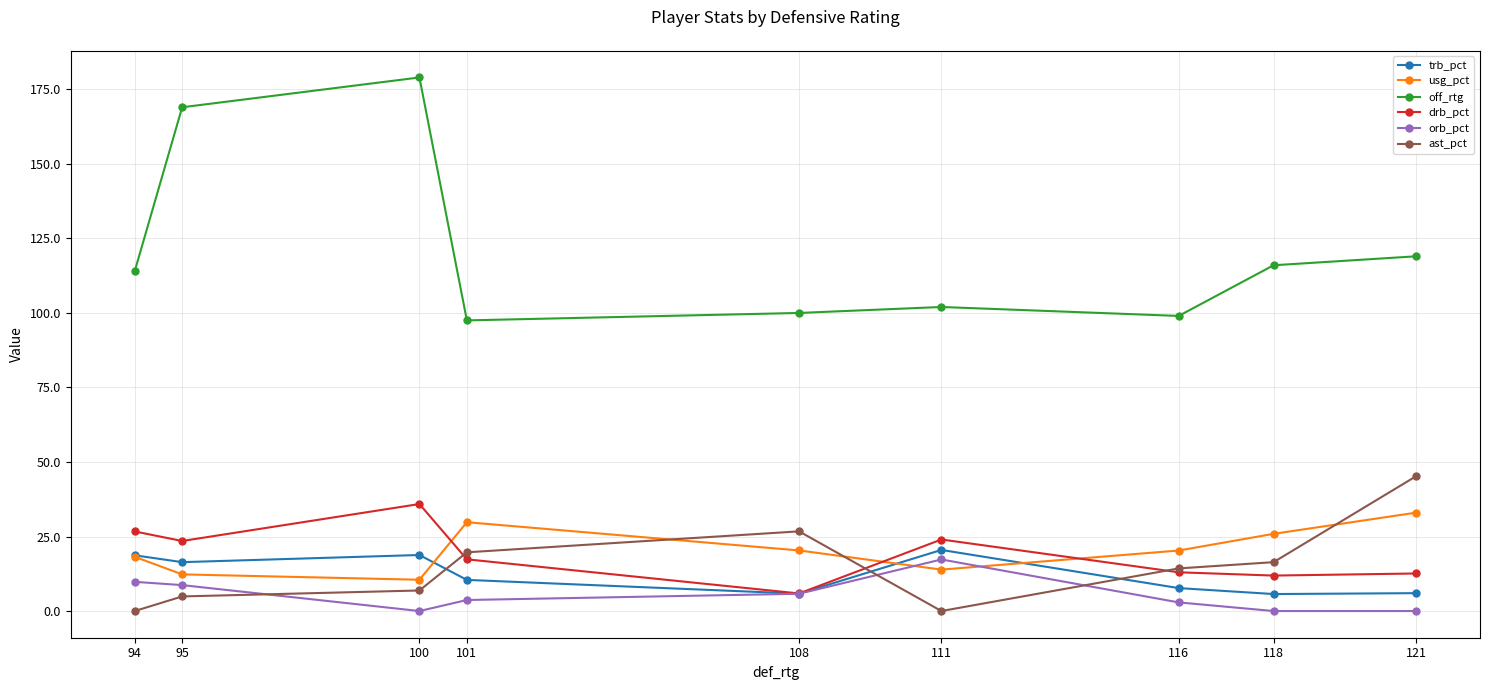

Which series changed the most between 118 and 121?

ast_pct